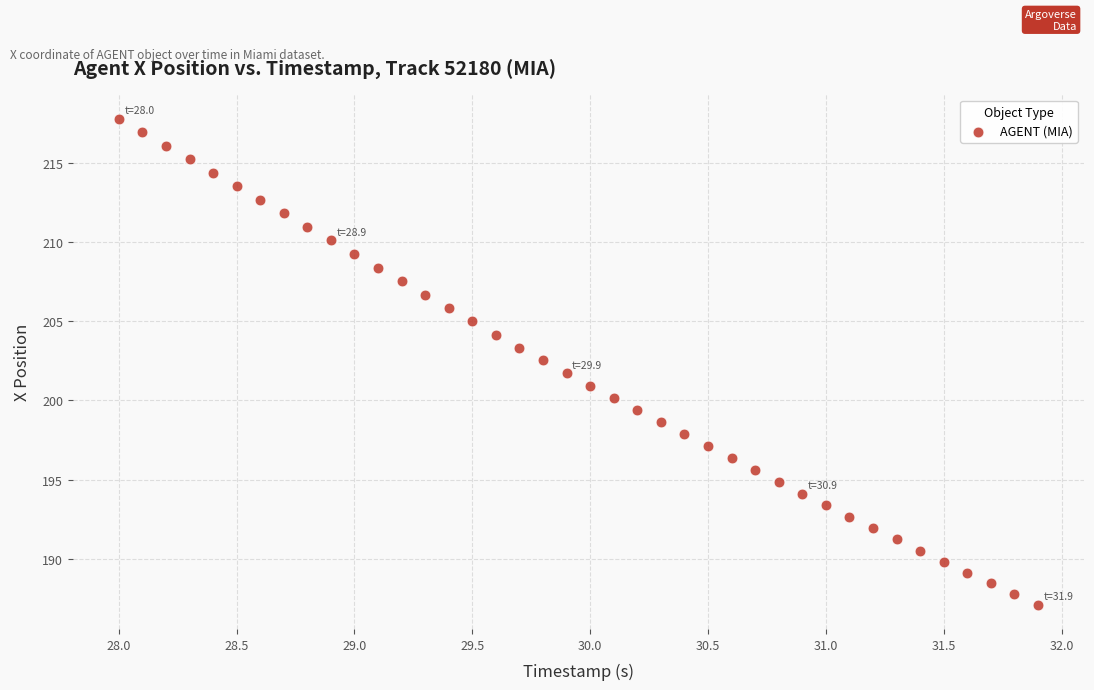

What is the range of X values (max minus min)?

3.9